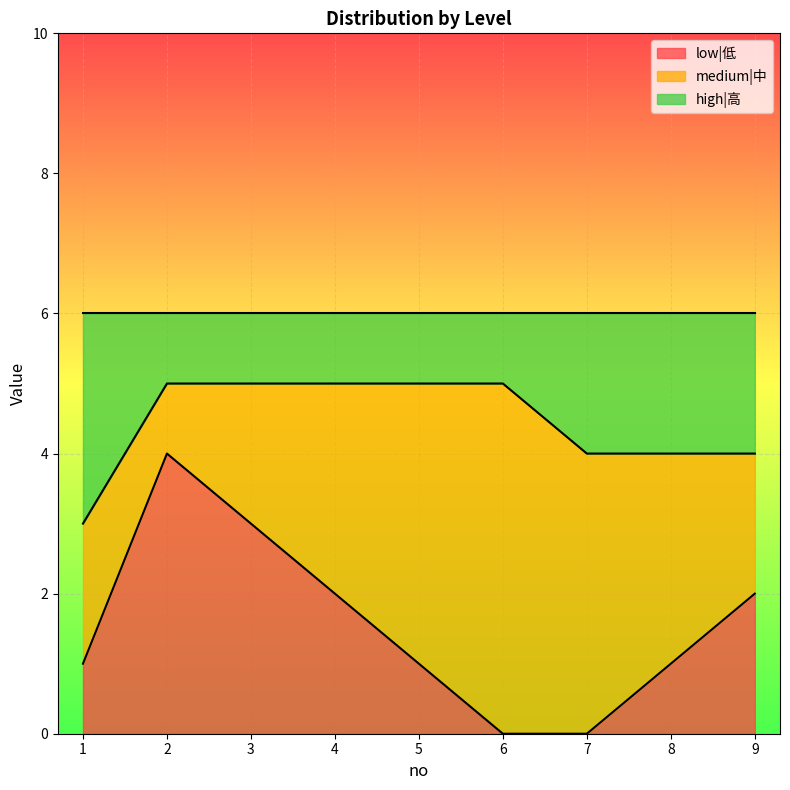

What are all the series names shown in the legend?

low|低, medium|中, high|高